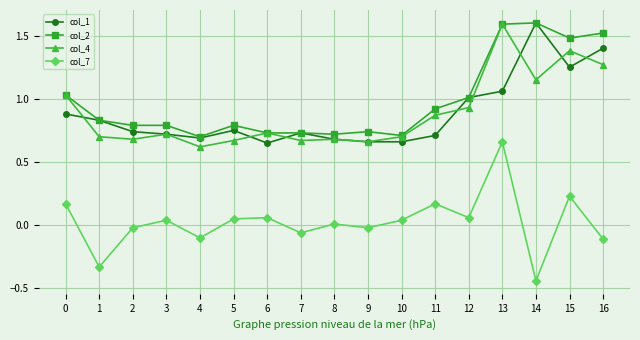

What is the sum of the col_4 values at 16 and 6?

2.0